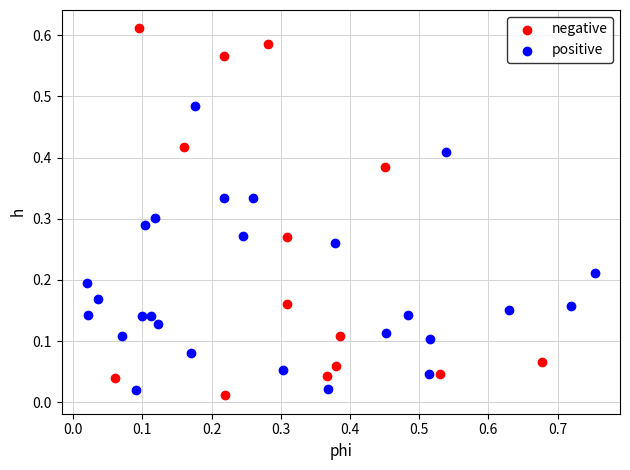

Which series has the largest Y range (max minus min)?

negative